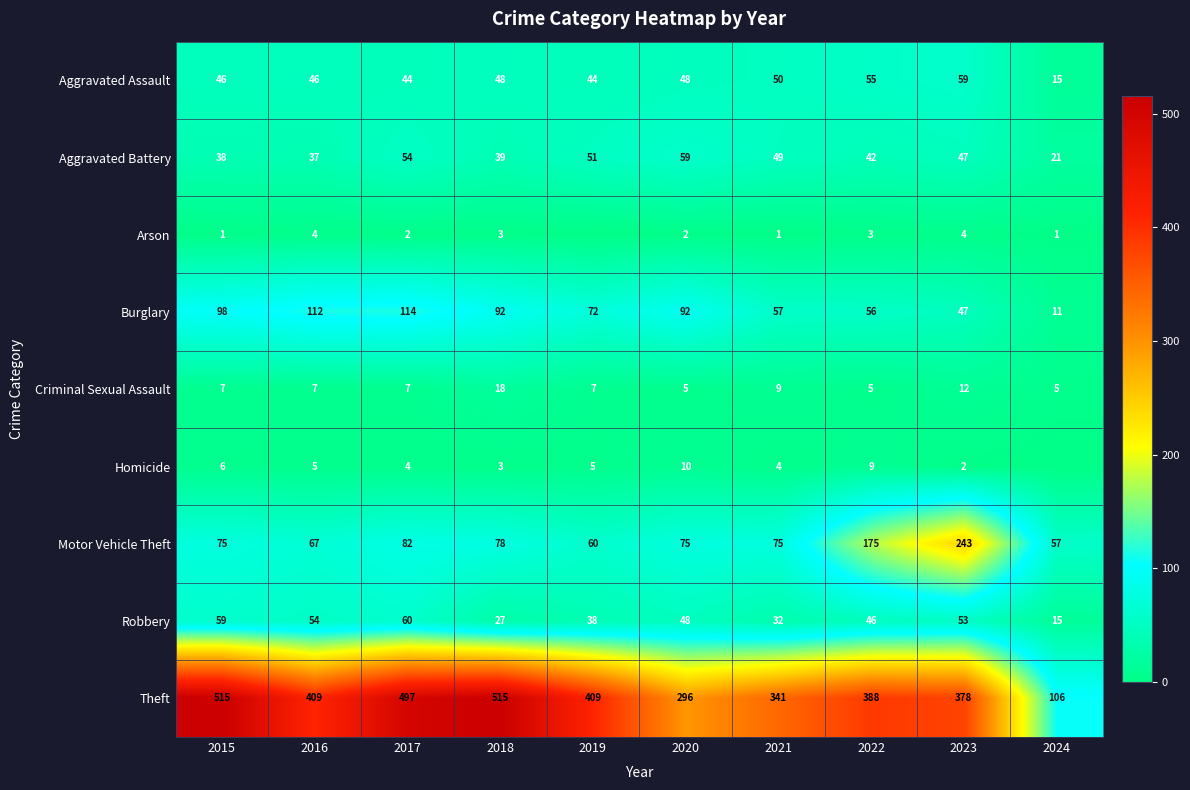

Rank the series at 2015 from highest to lowest value.

Theft, Burglary, Motor Vehicle Theft, Robbery, Aggravated Assault, Aggravated Battery, Criminal Sexual Assault, Homicide, Arson